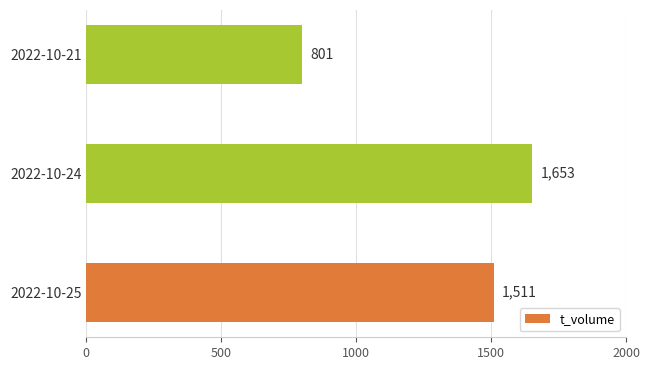

Is it true that the value at 2022-10-24 is 2969?

False